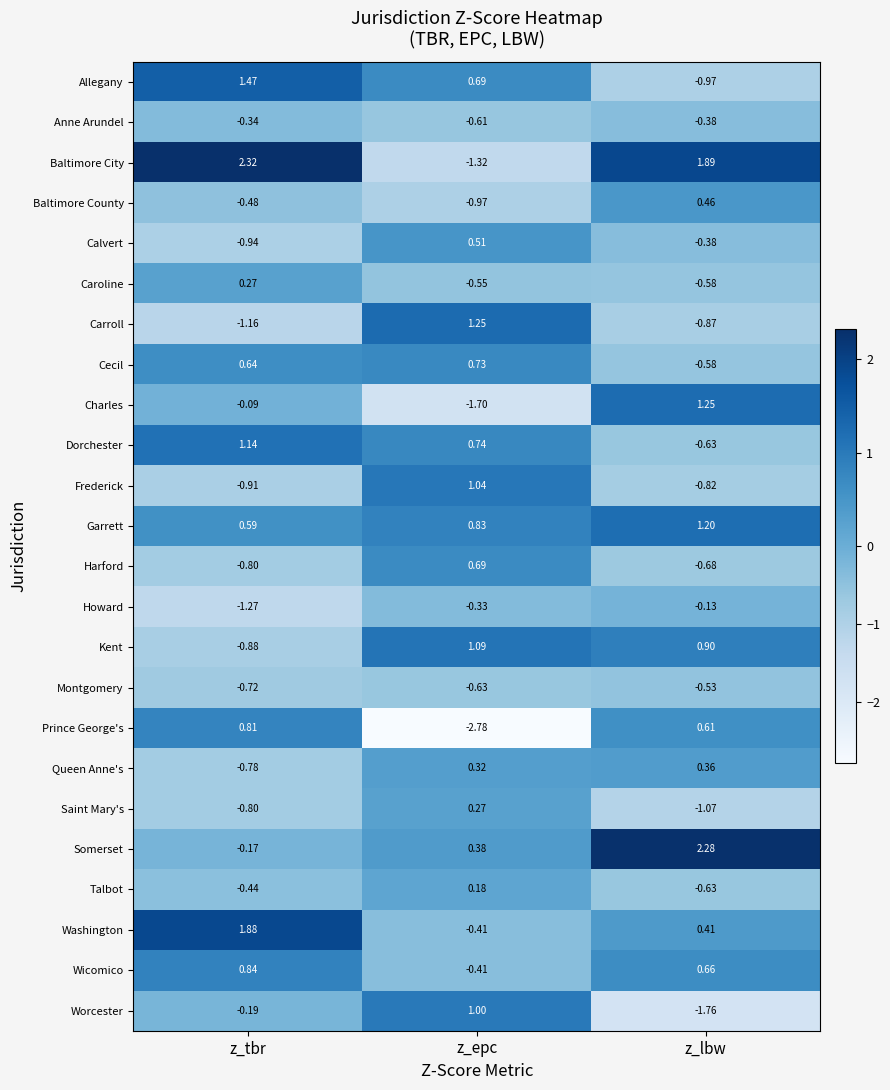

Which series has the largest total across all categories?

Baltimore City